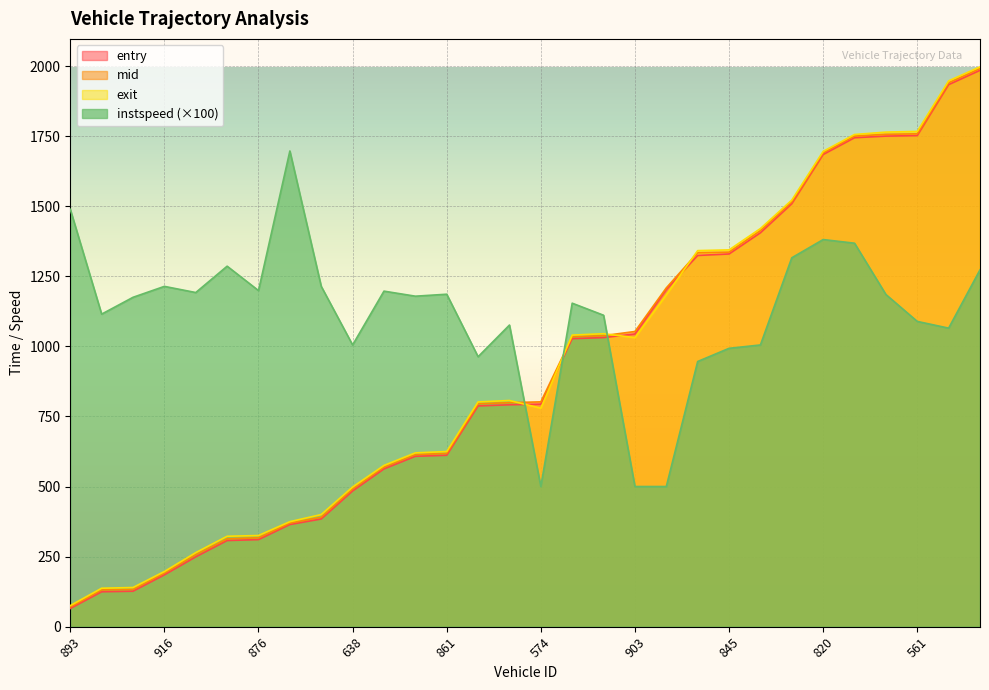

Between 885 and 2835, which series saw the biggest shift?

entry